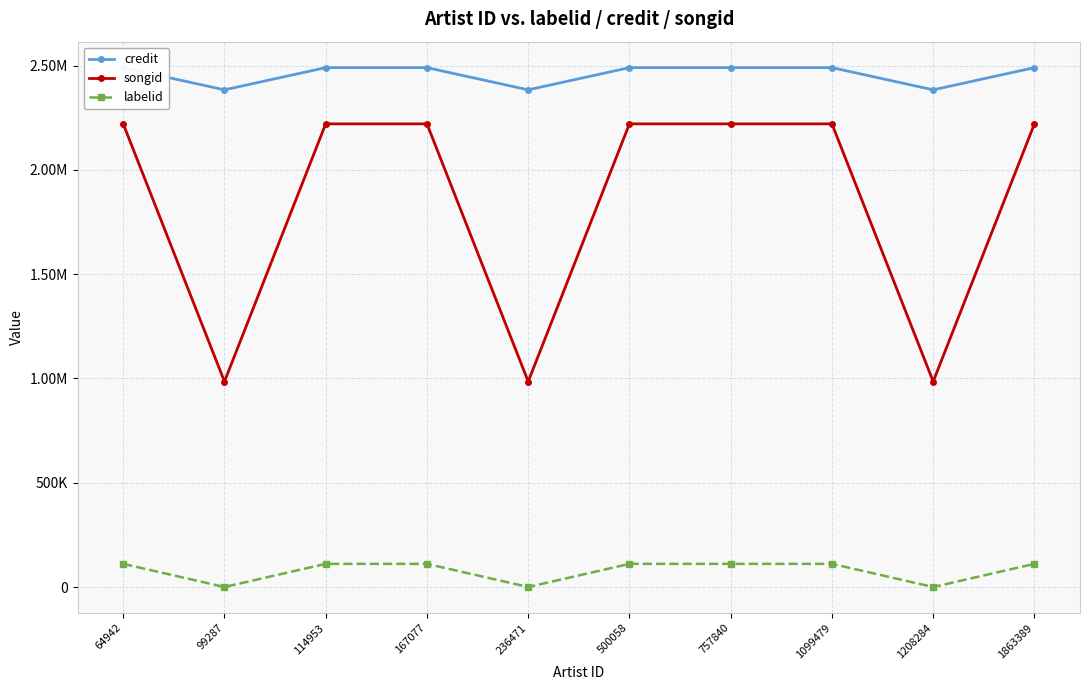

True or false: credit has a value of 2490041 at 167077.

True